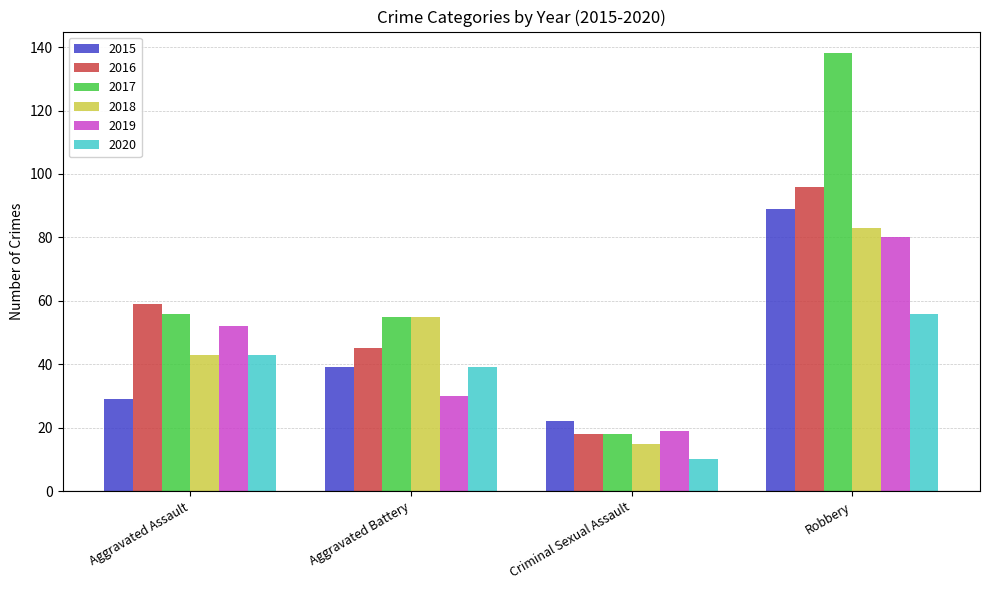

List the series in order of their peak value, lowest first.

2020, 2019, 2018, 2015, 2016, 2017